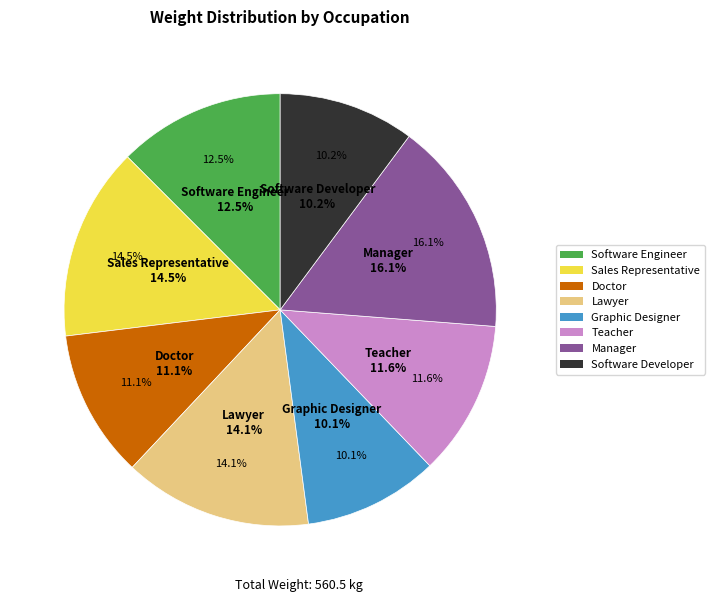

Is there any slice that represents more than half of the pie?

No